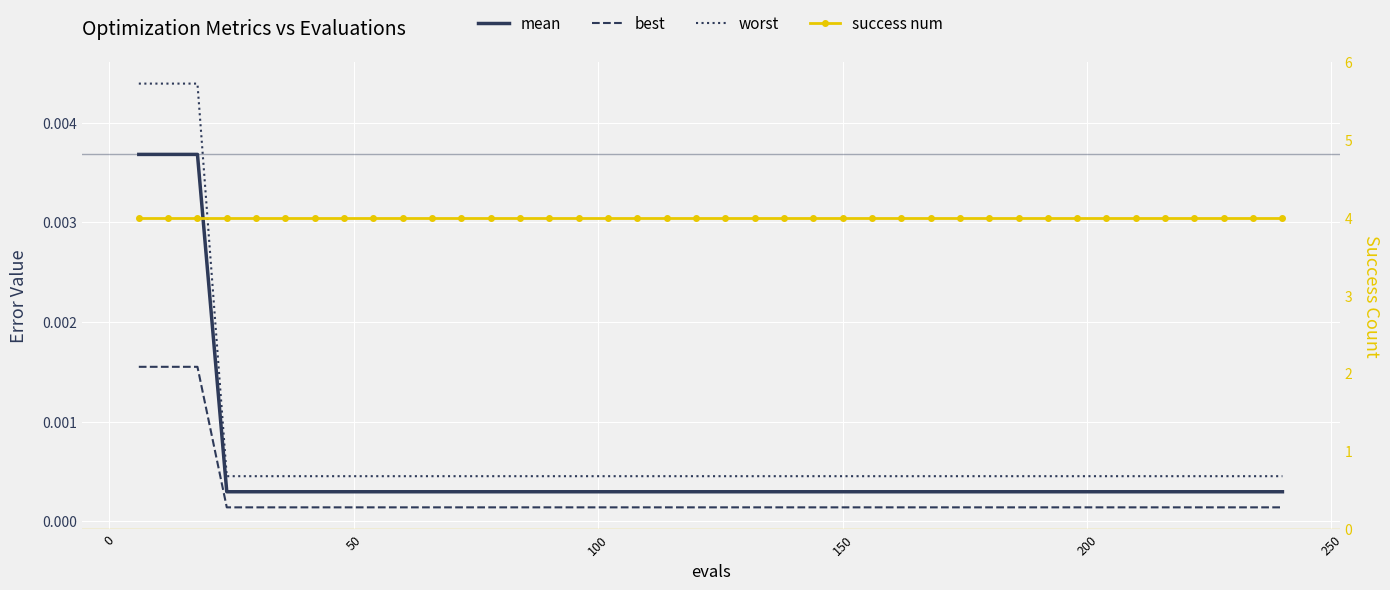

True or false: worst and best cross at least once.

False